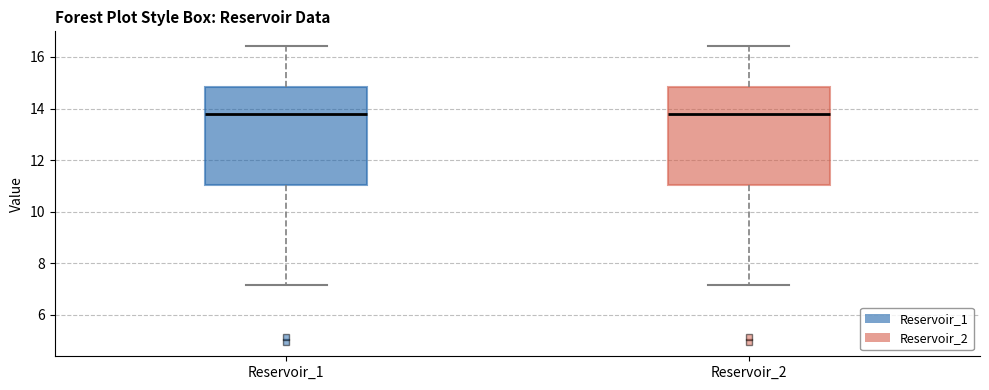

Where does the upper whisker of the box for Reservoir_2 end on the y-axis? The values are not printed on the chart, so give them approximately, as read against the axis.

16.4